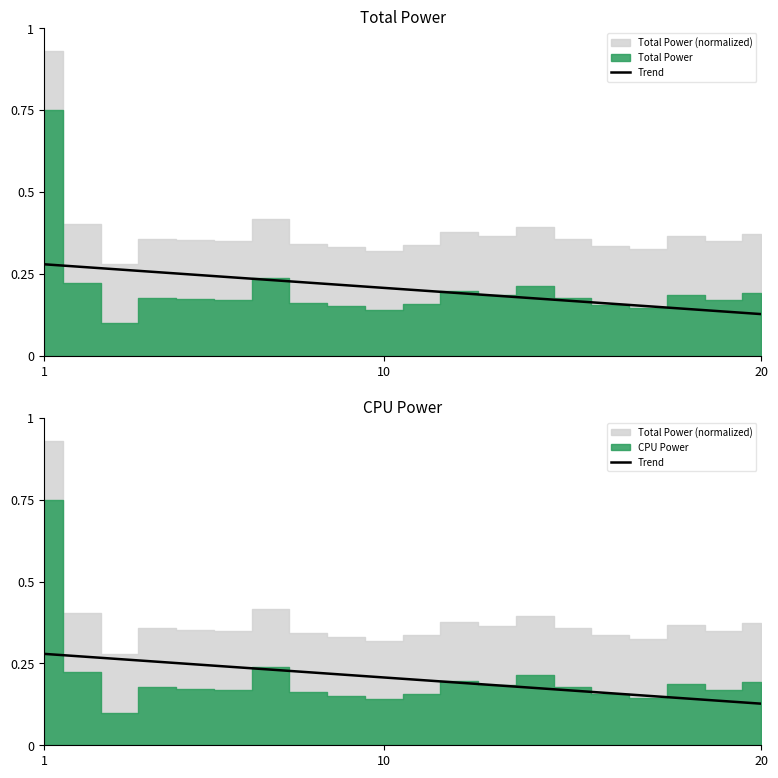

The value at 17 is 0.1. True or false?

False